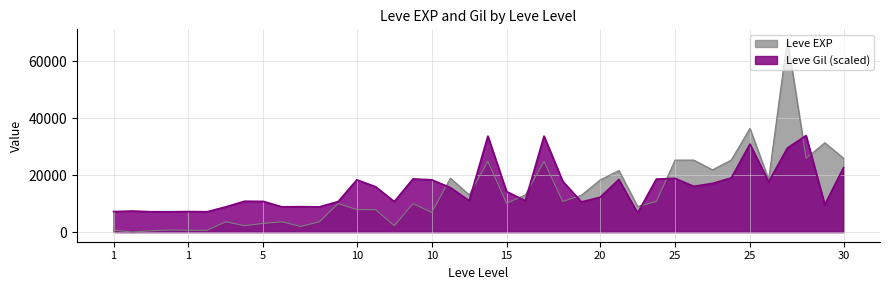

What are all the series names shown in the legend?

Leve EXP, Leve Gil (scaled)